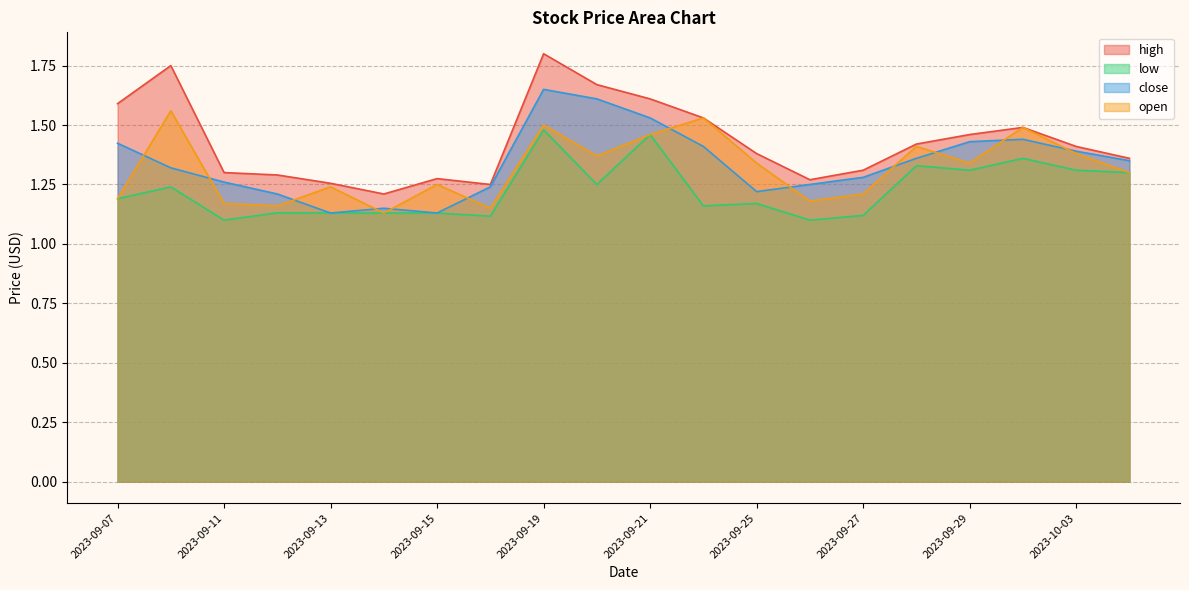

How many intersections are there between close and open?

12